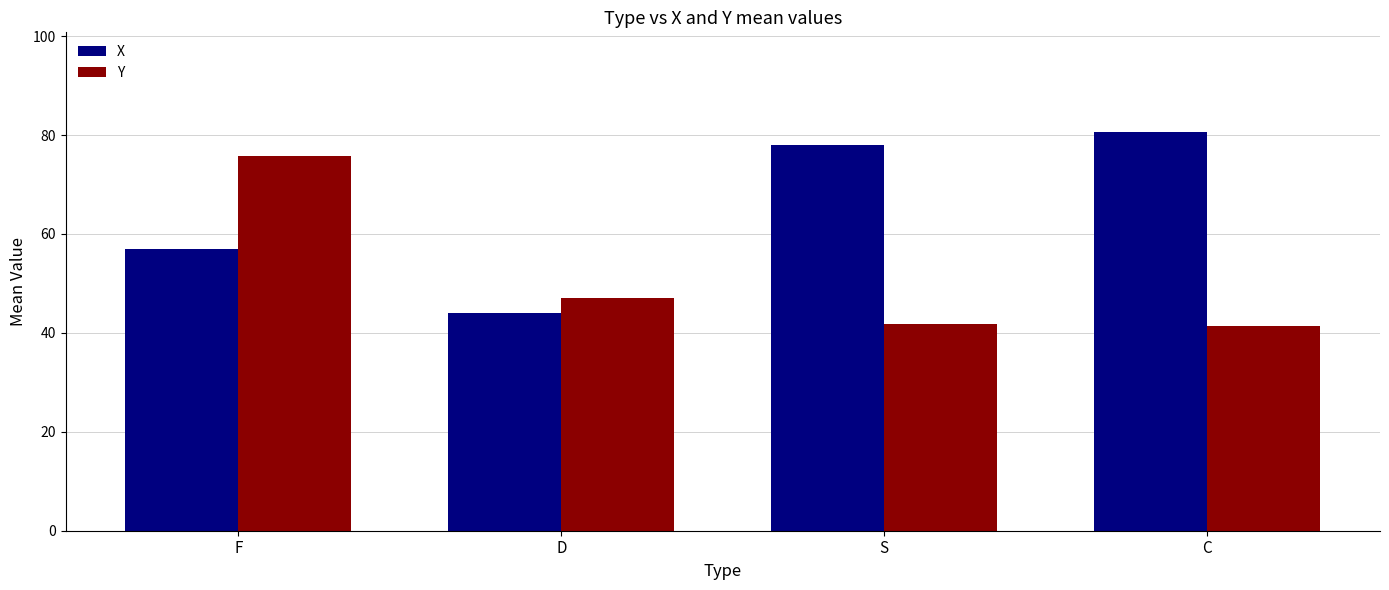

What is the average value of the X series?

64.9